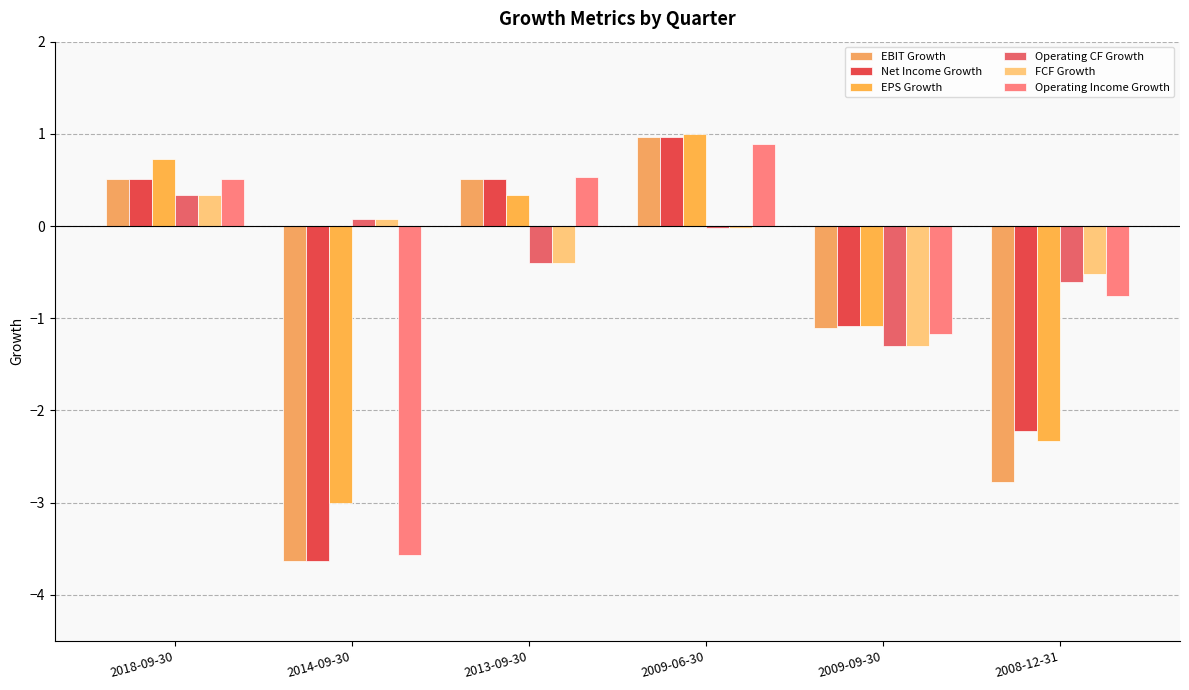

What is the difference between the maximum and minimum values in the Operating Income Growth series?

4.5